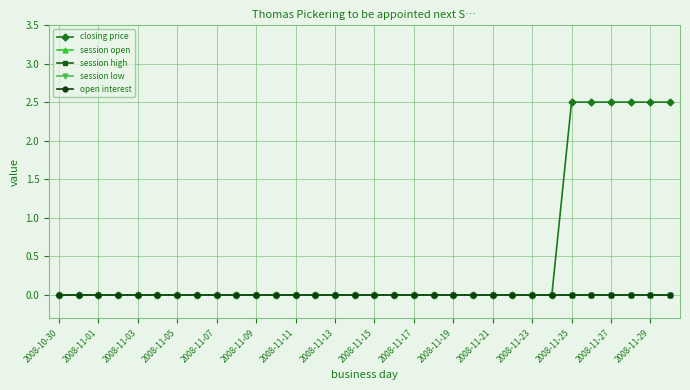

Reading right to left, transcribe all the data shown in this chart.

closing price: 2.5	2.5	2.5	2.5	2.5	2.5	0.0	0.0	0.0	0.0	0.0	0.0	0.0	0.0	0.0	0.0	0.0	0.0	0.0	0.0	0.0	0.0	0.0	0.0	0.0	0.0	0.0	0.0	0.0	0.0	0.0	0.0
session open: 0.0	0.0	0.0	0.0	0.0	0.0	0.0	0.0	0.0	0.0	0.0	0.0	0.0	0.0	0.0	0.0	0.0	0.0	0.0	0.0	0.0	0.0	0.0	0.0	0.0	0.0	0.0	0.0	0.0	0.0	0.0	0.0
session high: 0.0	0.0	0.0	0.0	0.0	0.0	0.0	0.0	0.0	0.0	0.0	0.0	0.0	0.0	0.0	0.0	0.0	0.0	0.0	0.0	0.0	0.0	0.0	0.0	0.0	0.0	0.0	0.0	0.0	0.0	0.0	0.0
session low: 0.0	0.0	0.0	0.0	0.0	0.0	0.0	0.0	0.0	0.0	0.0	0.0	0.0	0.0	0.0	0.0	0.0	0.0	0.0	0.0	0.0	0.0	0.0	0.0	0.0	0.0	0.0	0.0	0.0	0.0	0.0	0.0
open interest: 0.0	0.0	0.0	0.0	0.0	0.0	0.0	0.0	0.0	0.0	0.0	0.0	0.0	0.0	0.0	0.0	0.0	0.0	0.0	0.0	0.0	0.0	0.0	0.0	0.0	0.0	0.0	0.0	0.0	0.0	0.0	0.0